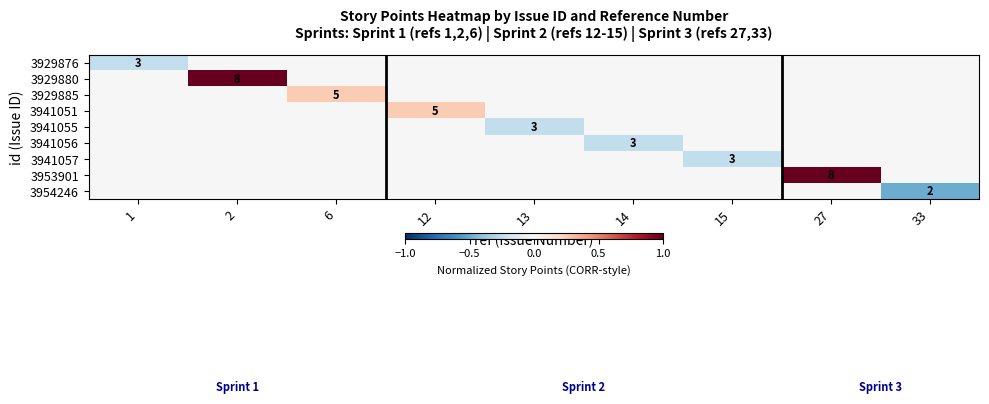

The value of 3929880 at 13 is -0.6. True or false?

False